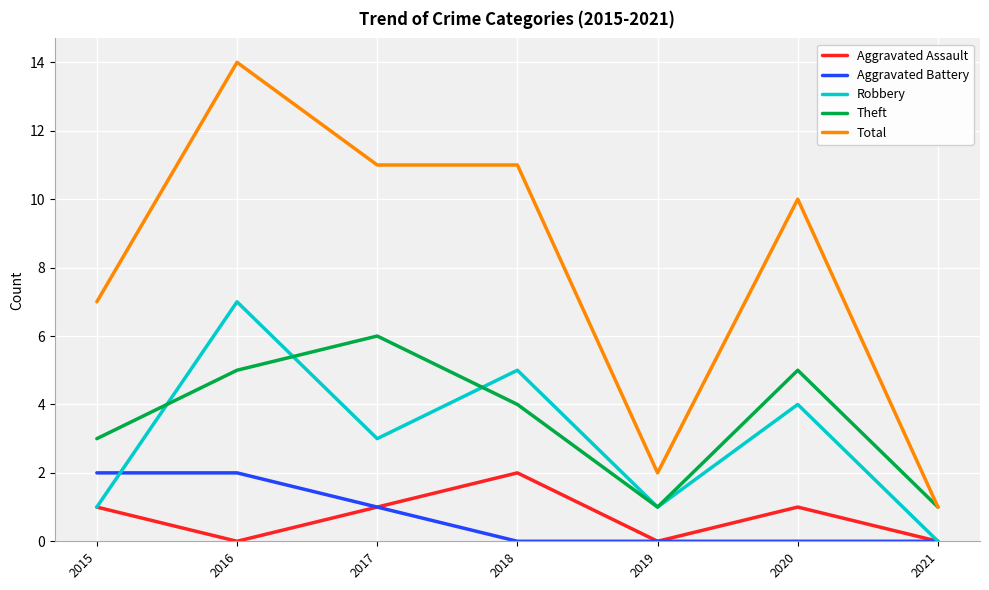

At which label does Total reach its peak?

2016